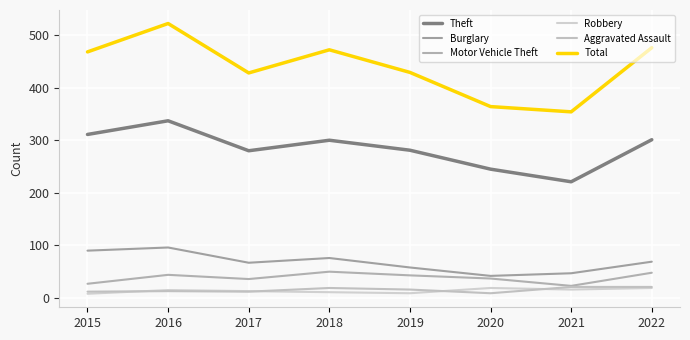

At which category is the sum across all series the highest?

2016